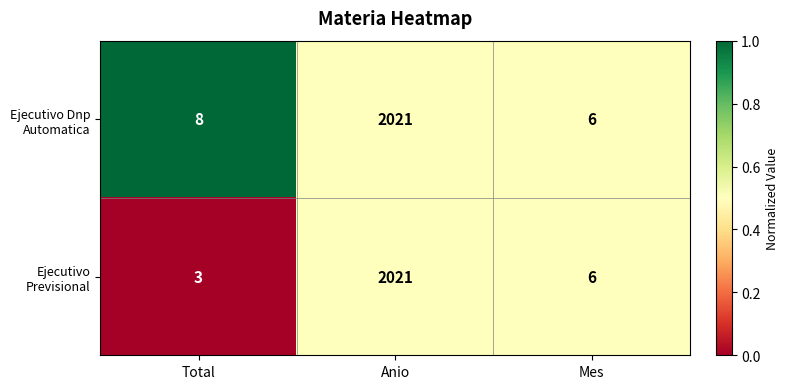

Reading left to right, list all the values displayed in this chart.

Ejecutivo Dnp Automatica: 8	2021	6
Ejecutivo Previsional: 3	2021	6